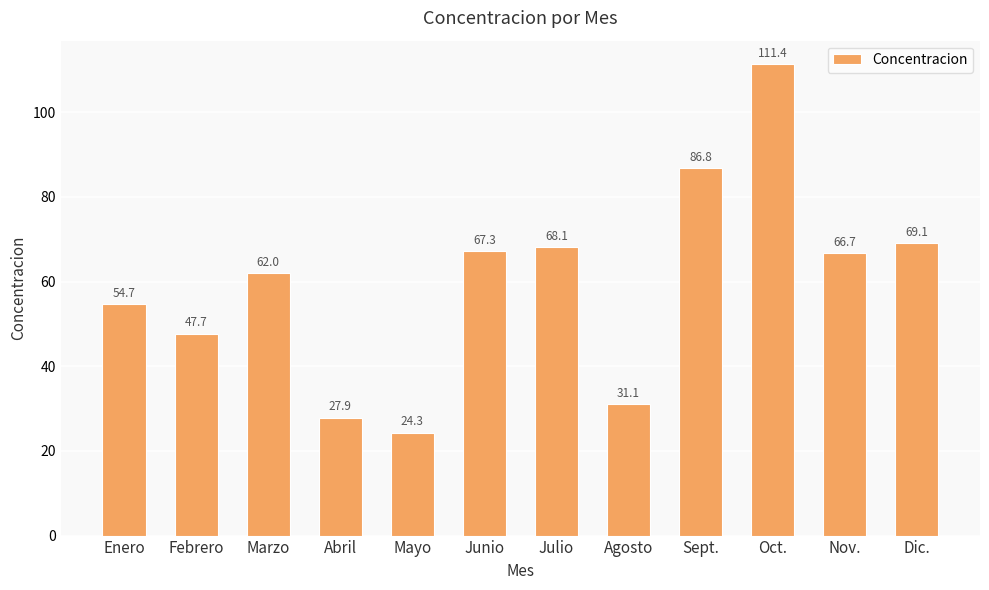

What is the label of the 5th bar from the left?

Mayo